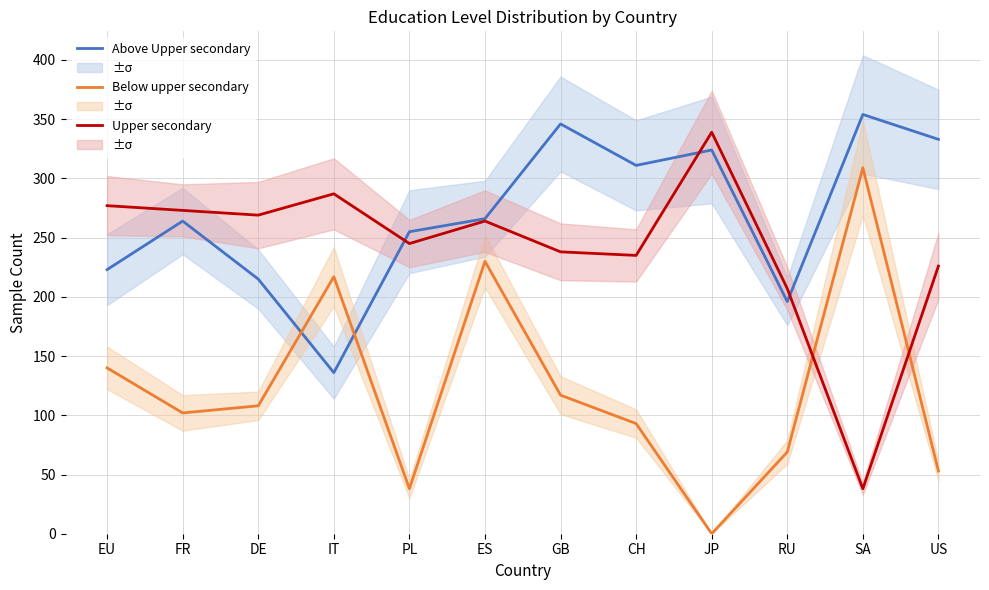

What is the difference between the maximum and minimum values in the Above Upper secondary series?

218